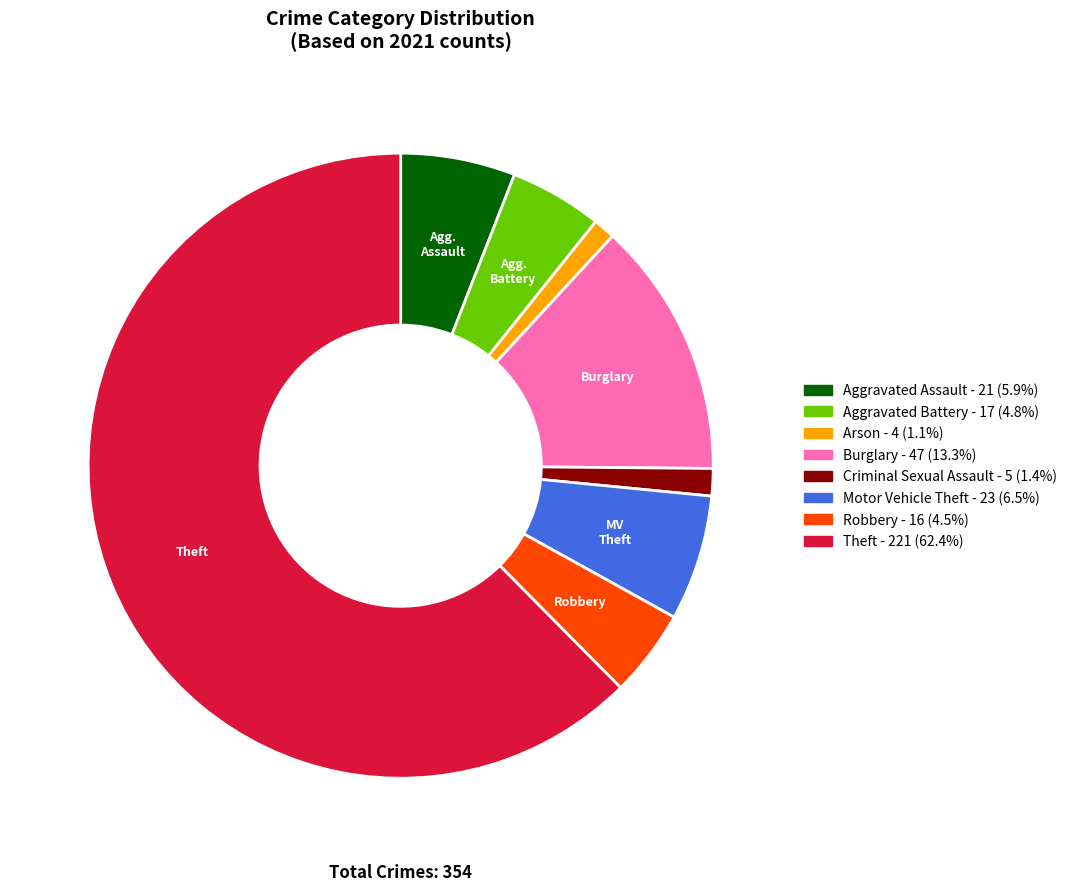

What is the largest slice in the pie chart?

Theft